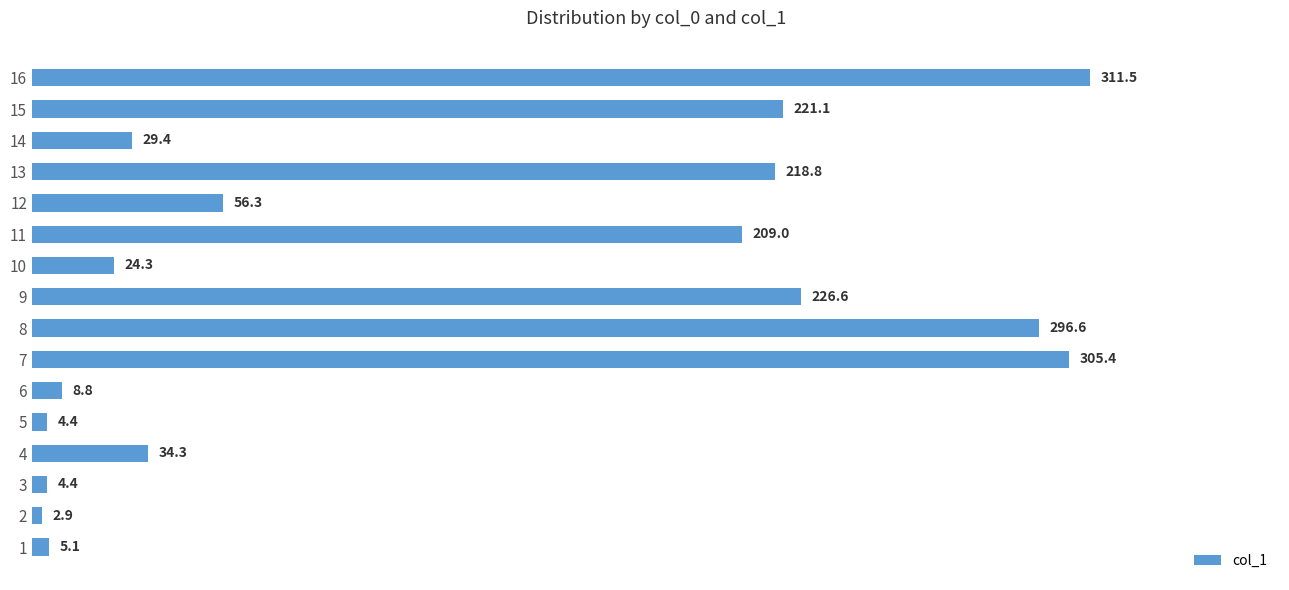

What is the difference between the values at 10 and 14?

5.1